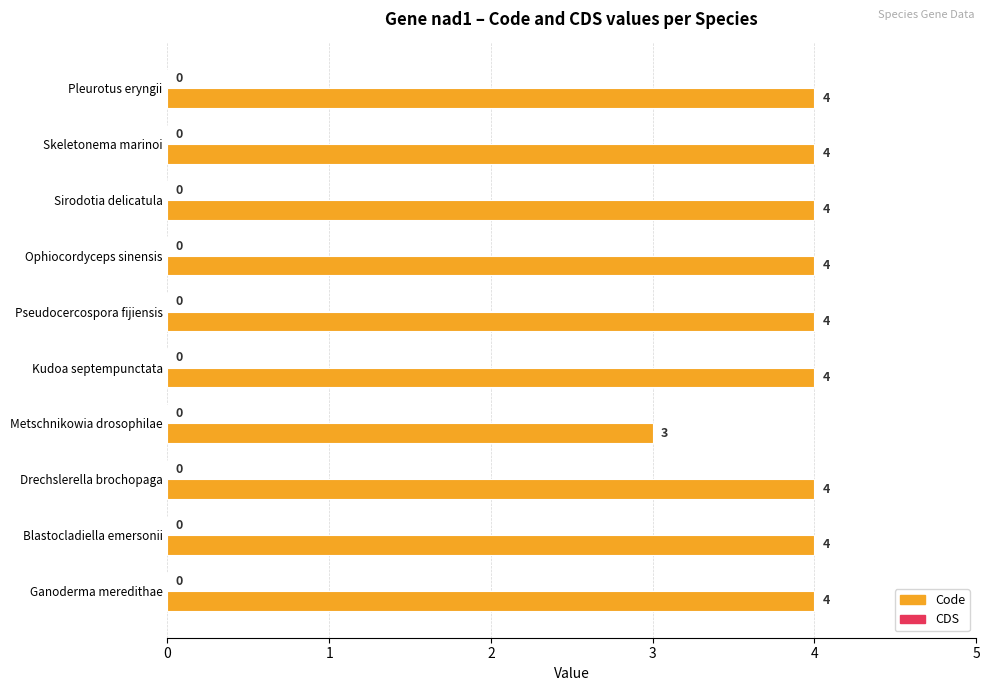

Does the chart contain any negative values?

No